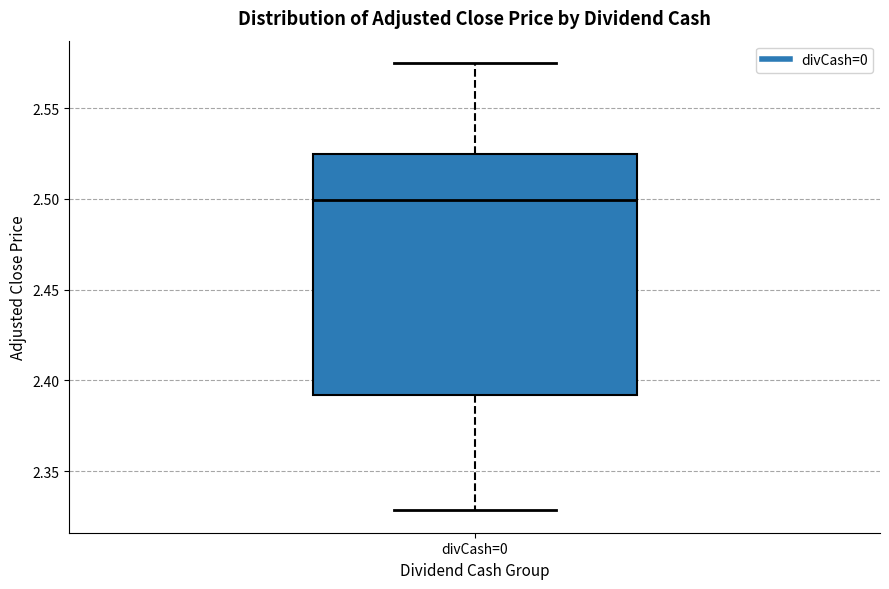

Transcribe this box plot: give where the median line is, the range the box spans, and where the two whiskers end, as read against the y-axis. The values are not printed on the chart, so give them approximately, as read against the axis.

median 2.500, box 2.390 to 2.525, whiskers 2.330 to 2.575